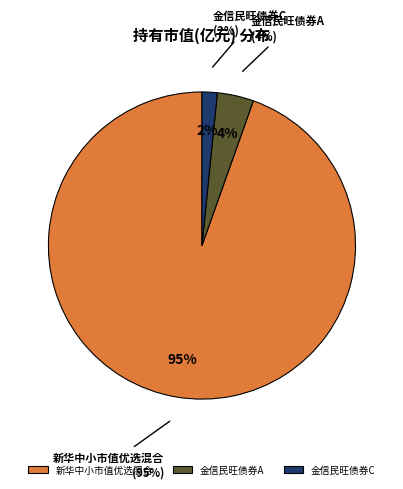

Which slice is the largest?

新华中小市值优选混合